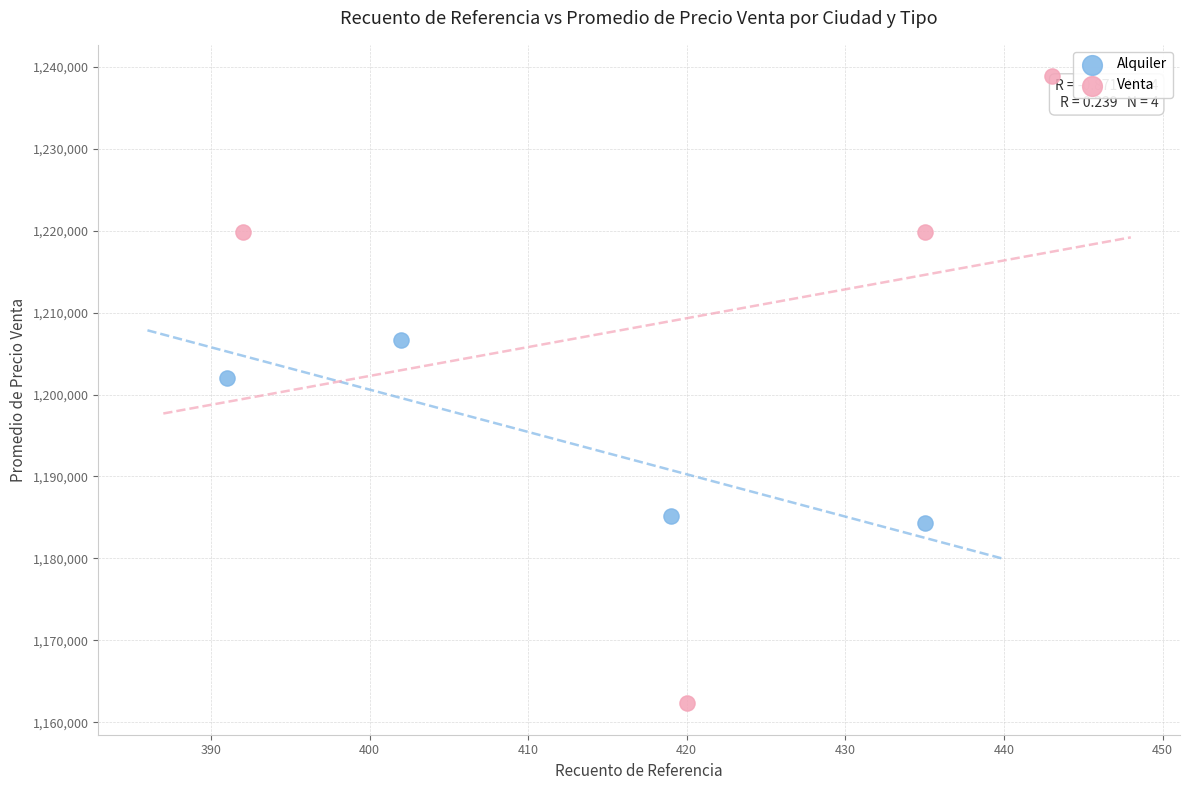

Which series contains the highest Y value?

Venta